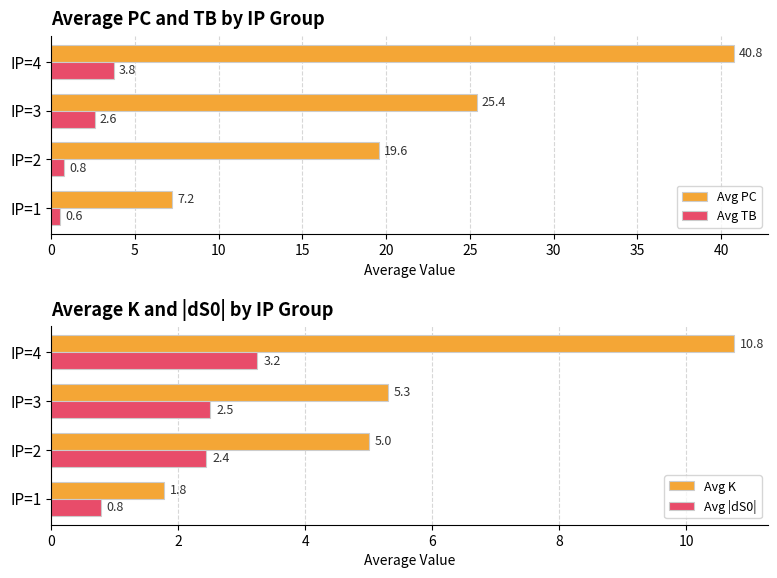

How many values in the Avg |dS0| series exceed 2?

3